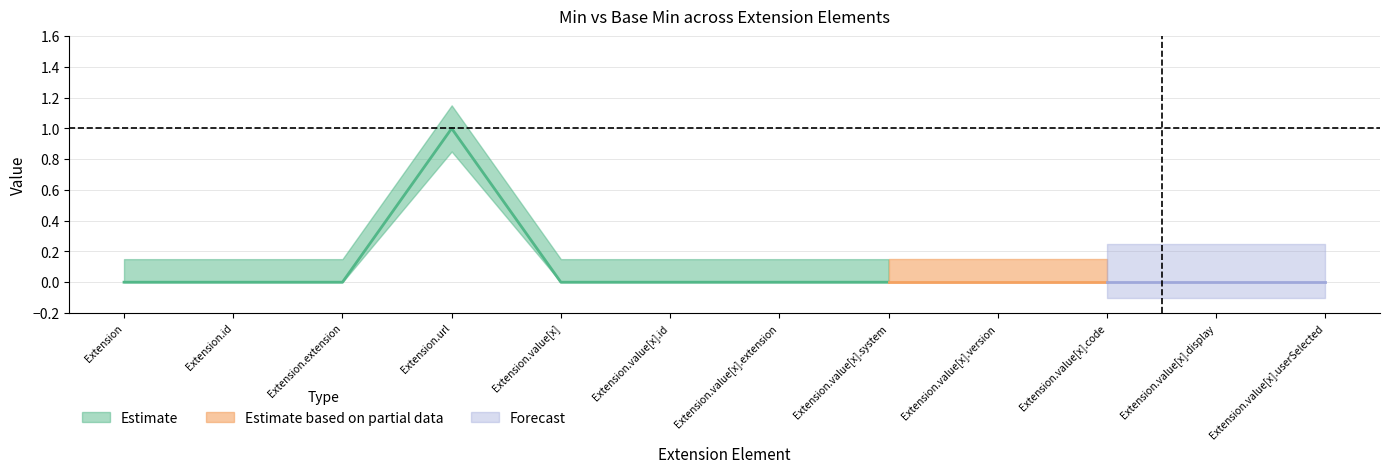

How many interior local peaks does the Base Min series have?

1